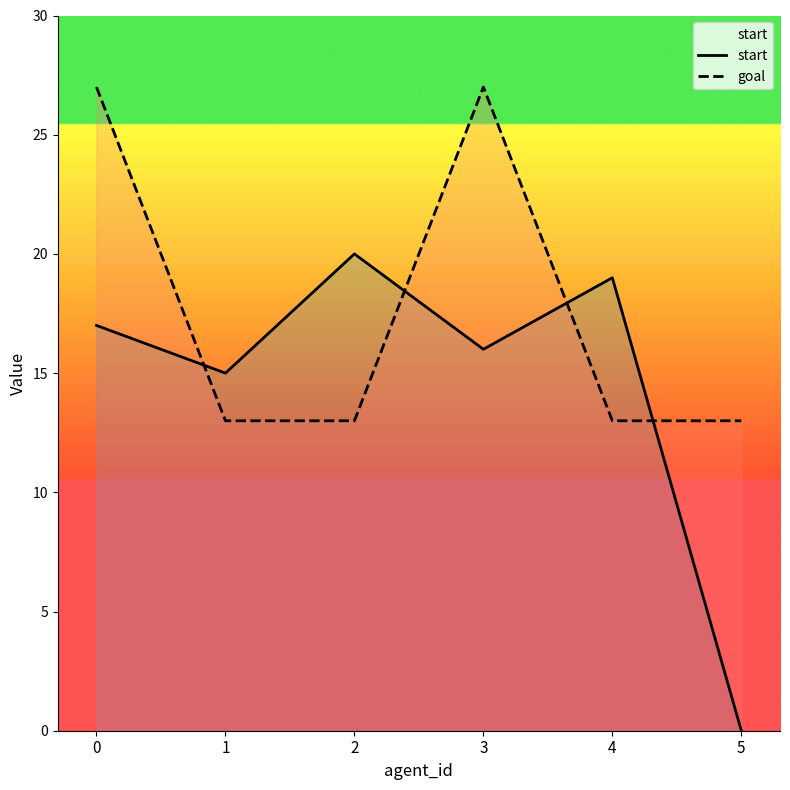

What is the value of the goal point at the 2nd from the left?

13